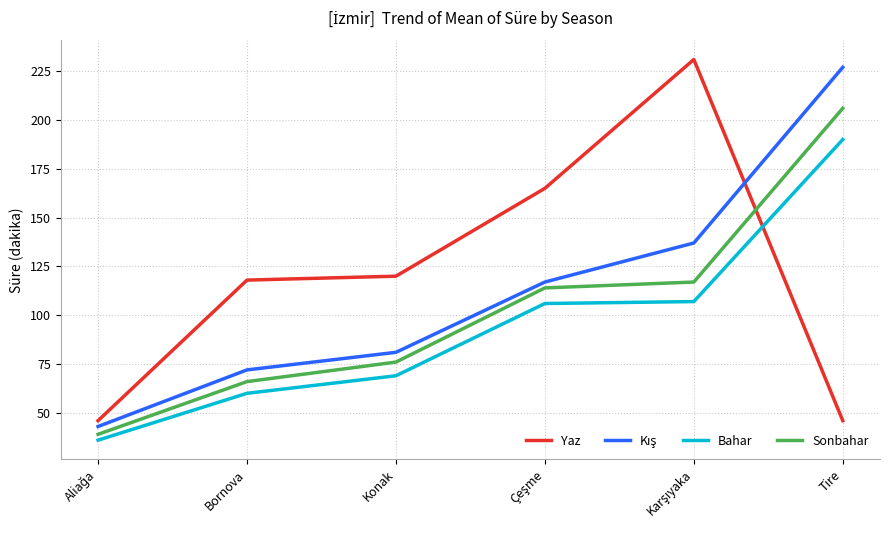

What is the difference between the highest and lowest values at Konak?

51